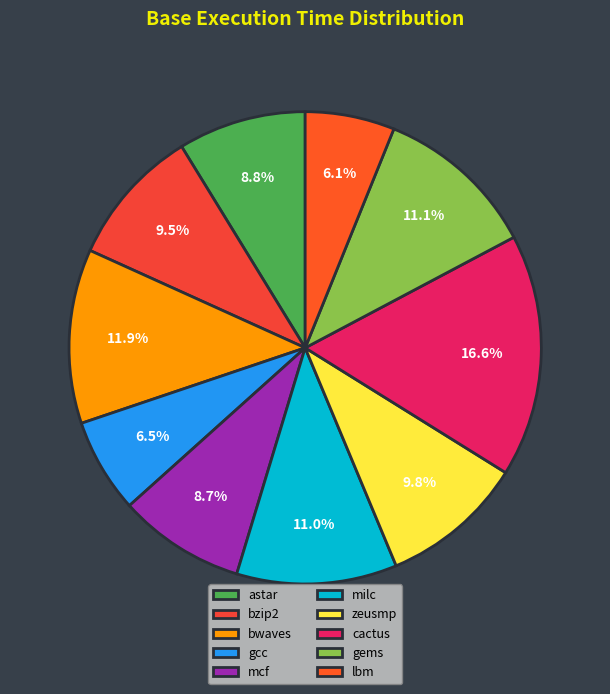

The cactus slice represents 3% of the pie. True or false?

False